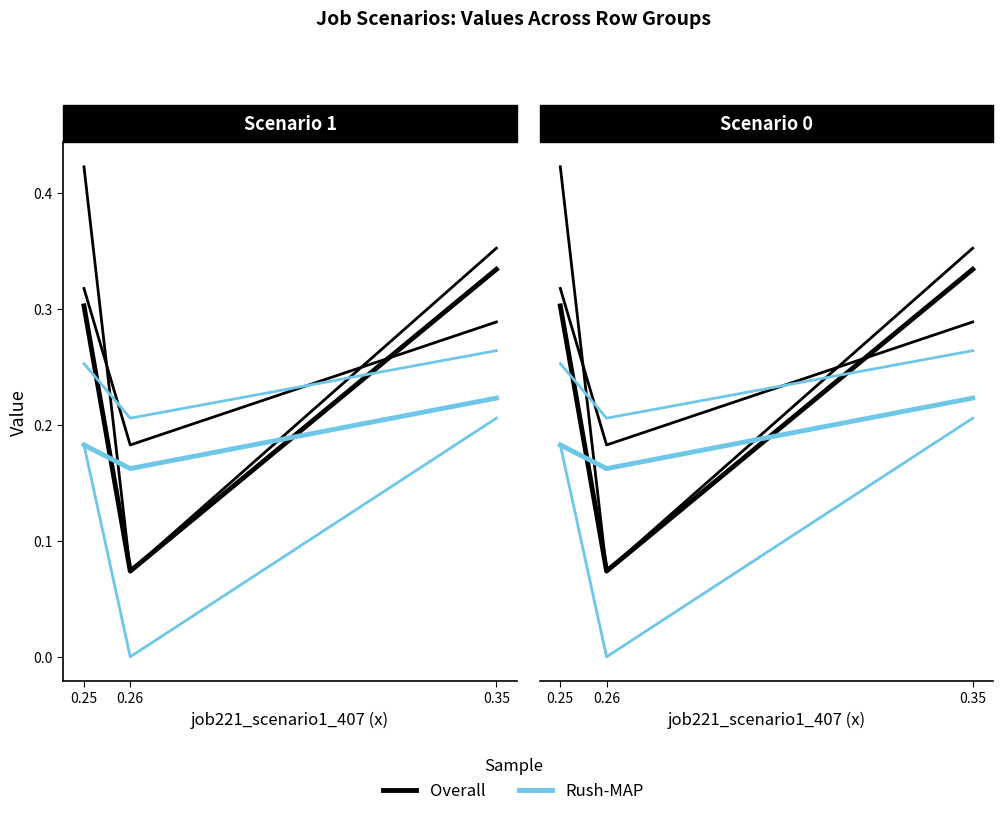

Rank the series at 0.25 from lowest to highest value.

Rush-MAP: job211, Overall: job205